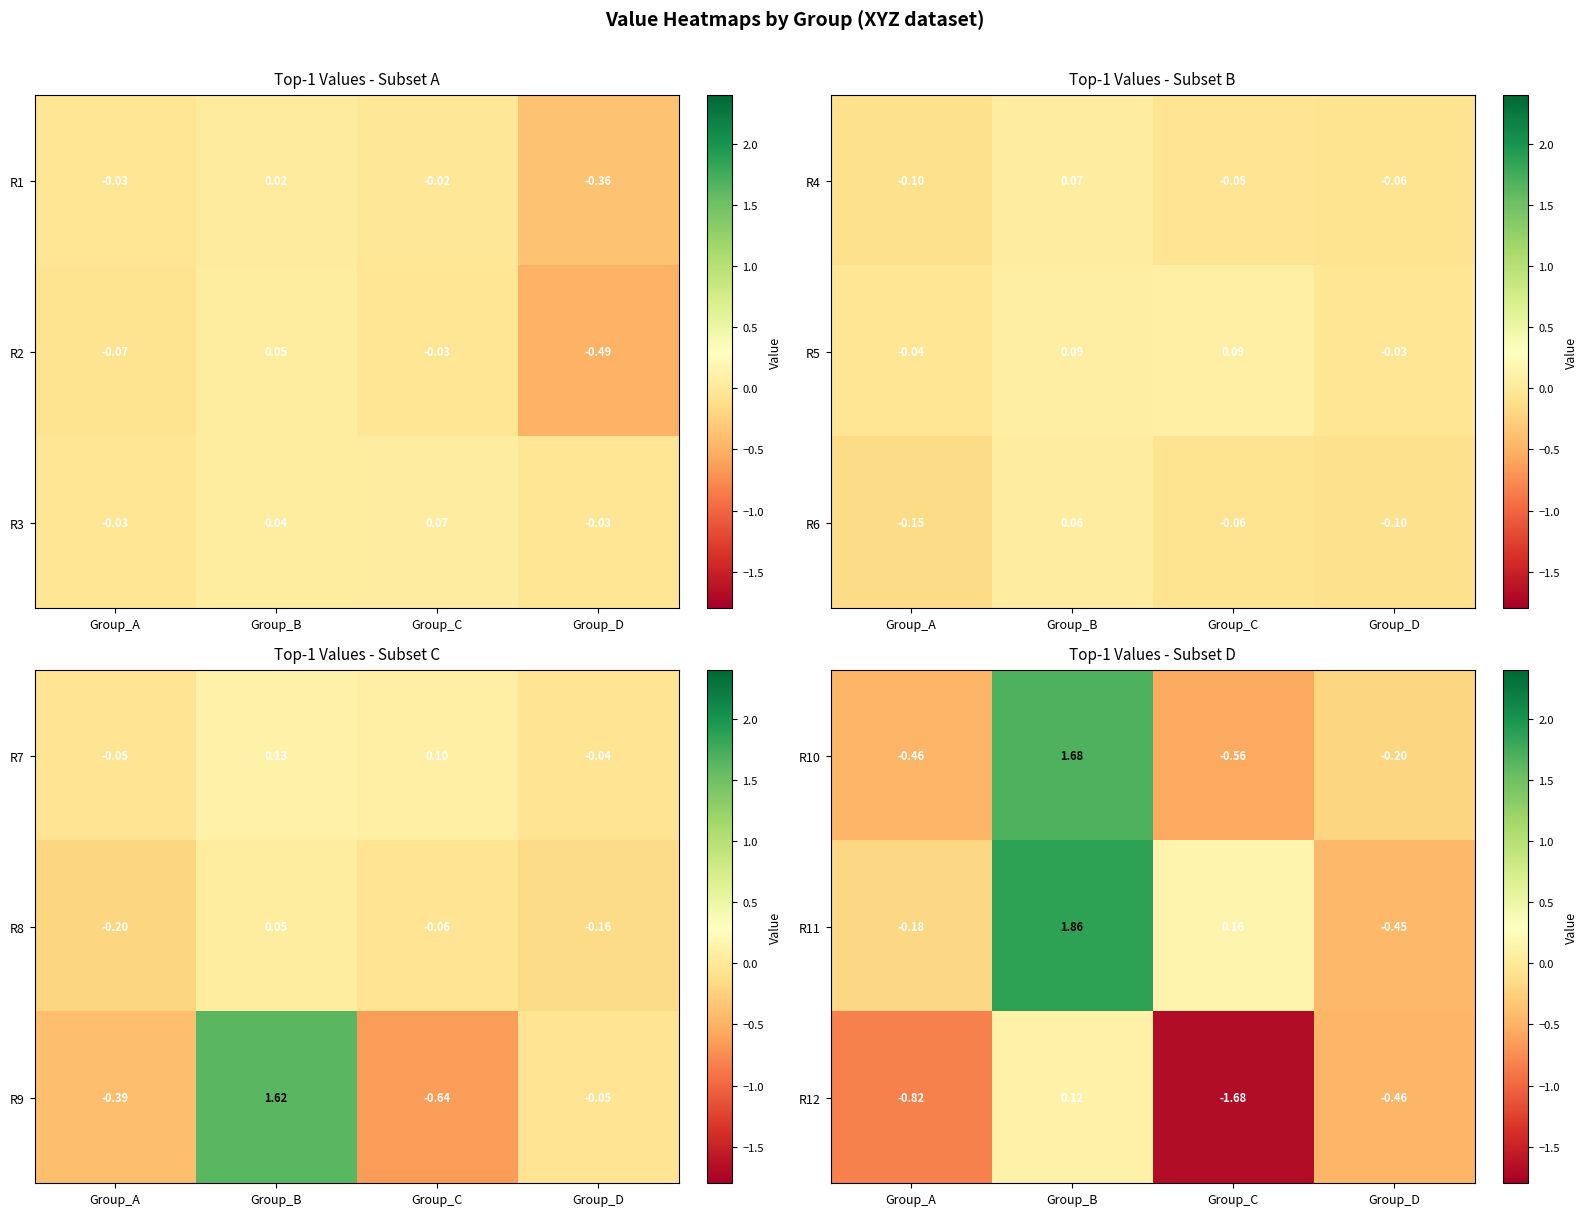

What is the difference between the maximum and minimum values in the R11 series?

2.3